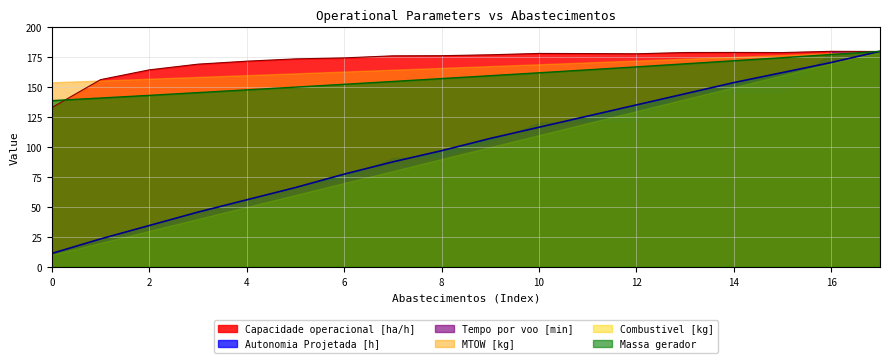

What is the minimum value shown in the chart?

10.0